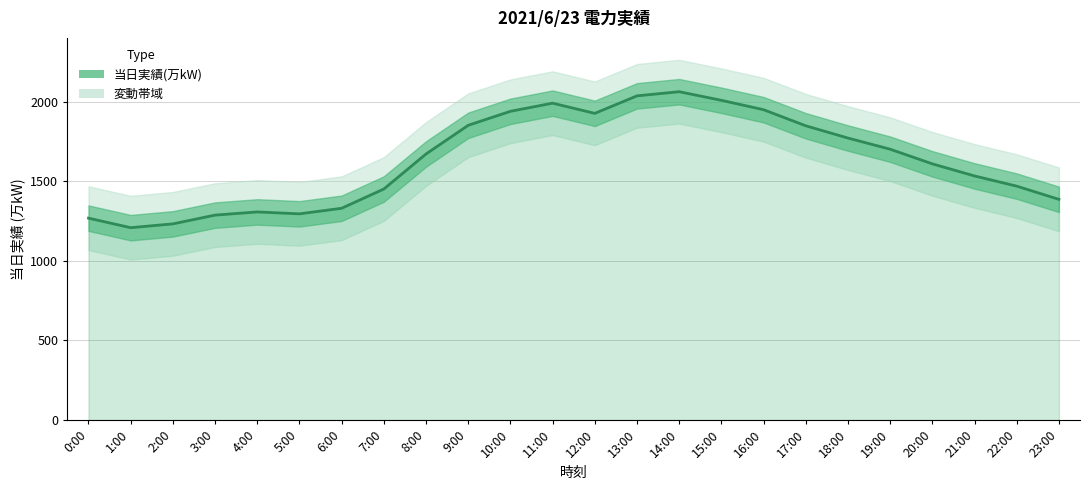

What is the difference between the second highest and second lowest values?

804